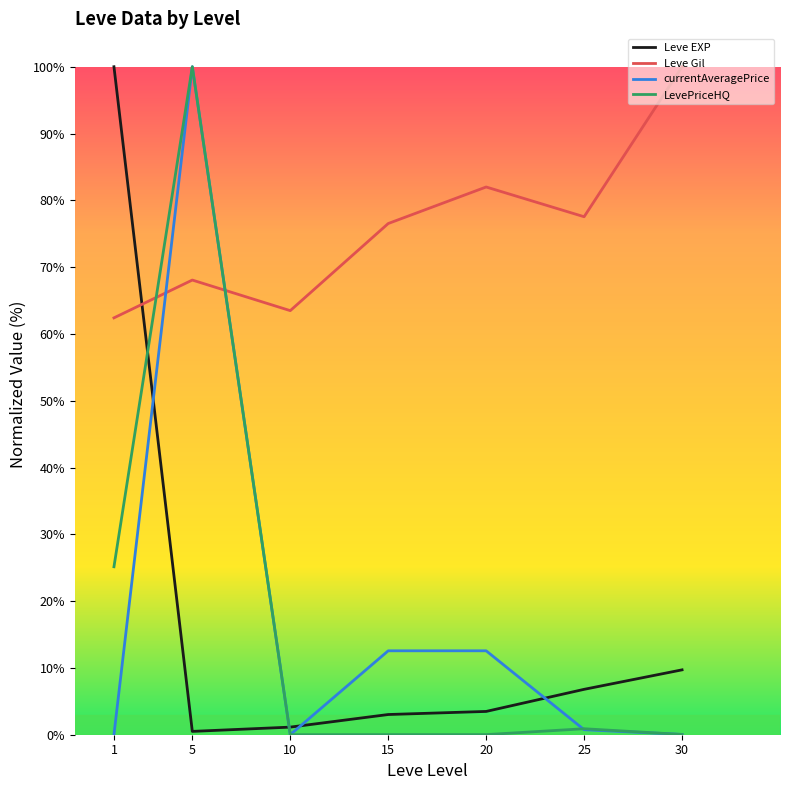

How many categories are shown in the chart?

7